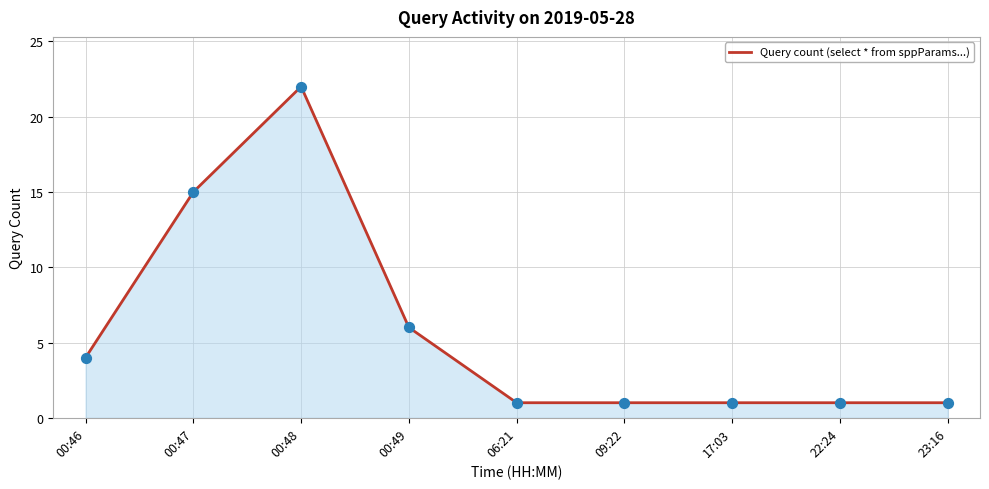

What is the change in value from 00:47 to 09:22?

-14